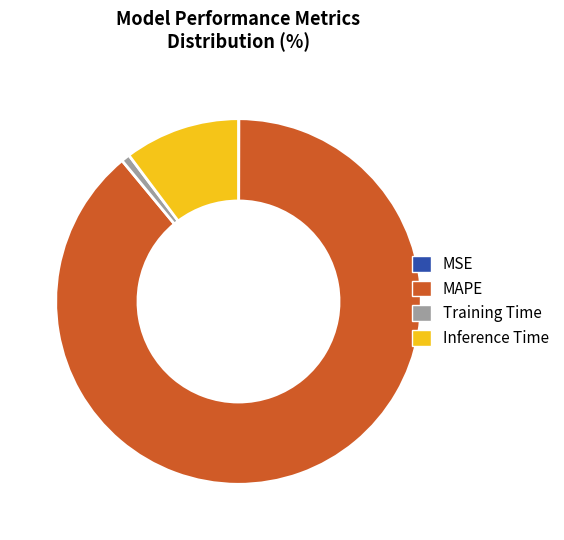

Which has a higher value, MAPE or Inference Time?

MAPE